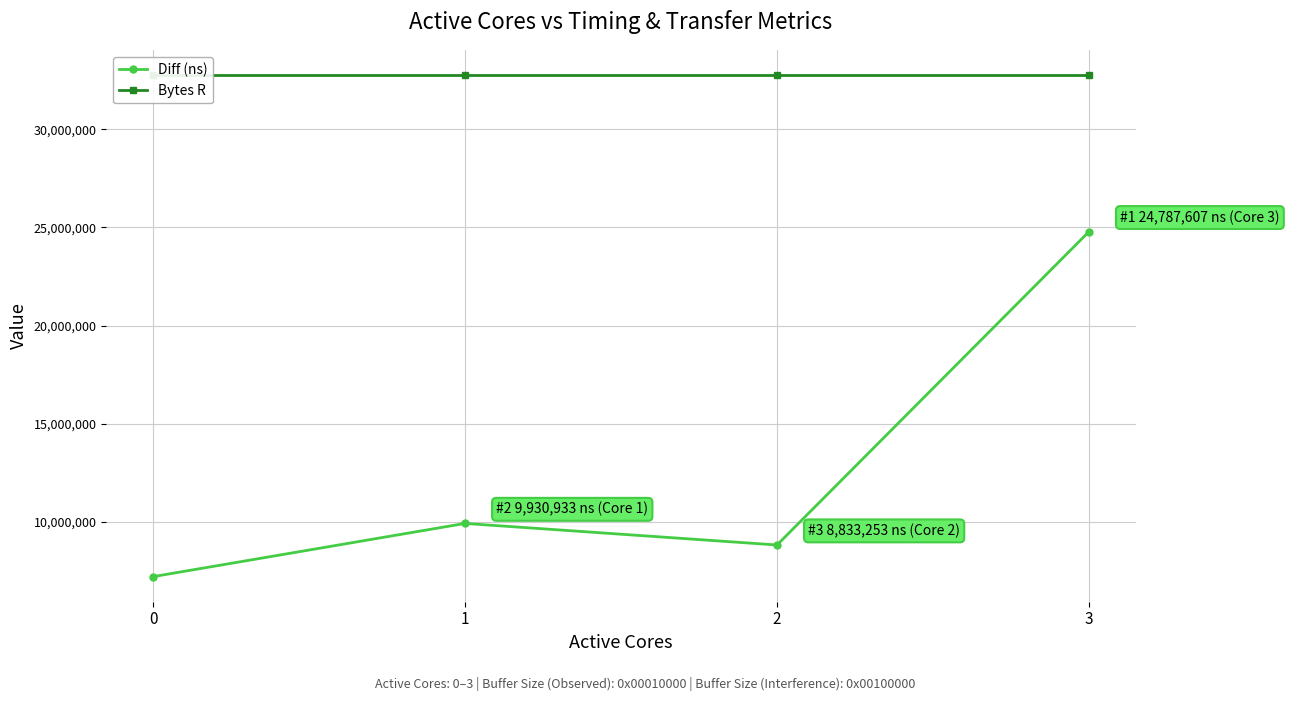

How many distinct data groups are displayed?

2